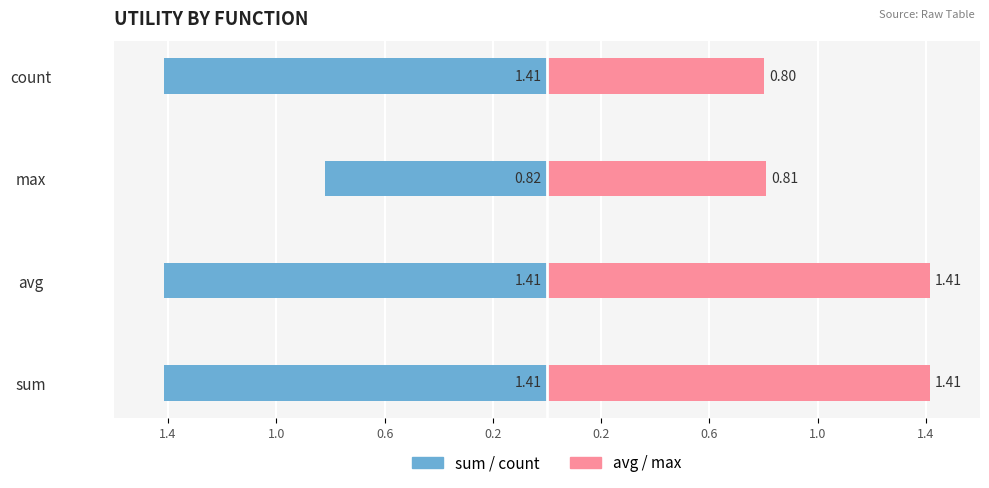

How many values in the avg/max series are below 1?

2